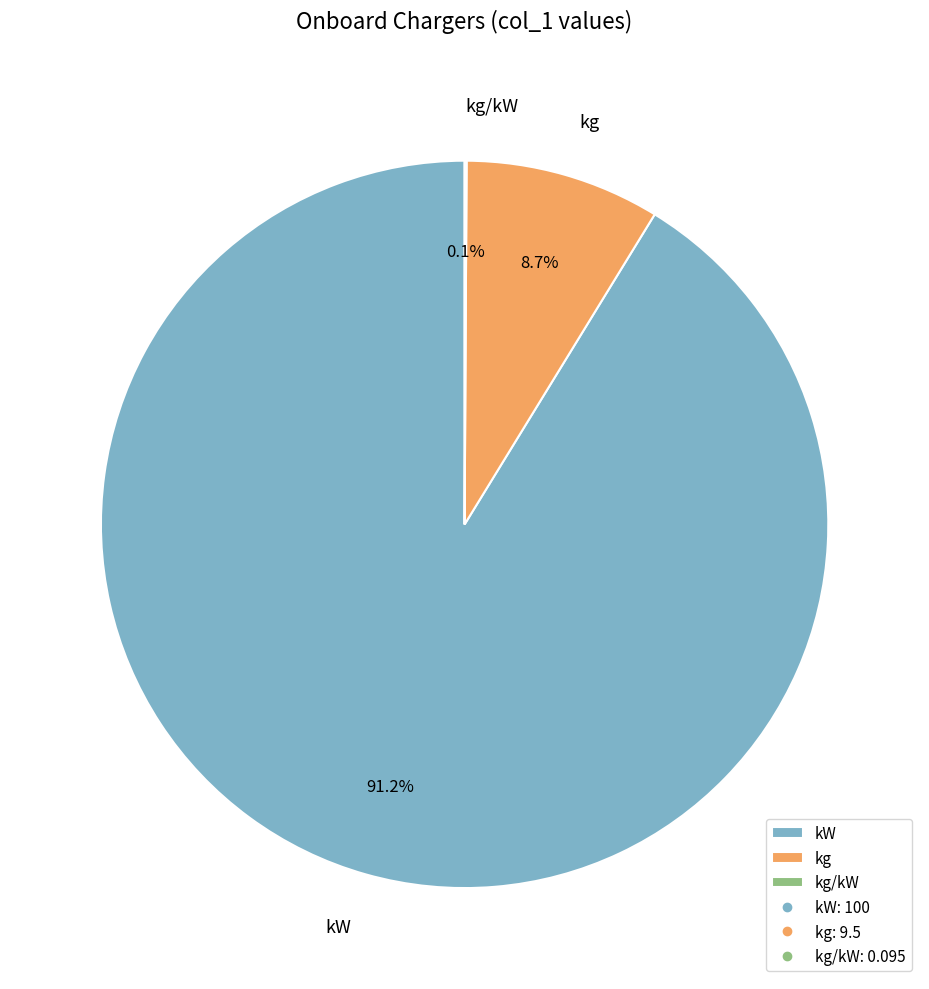

To the nearest percent, what is the difference between the largest and smallest slice percentages?

91%